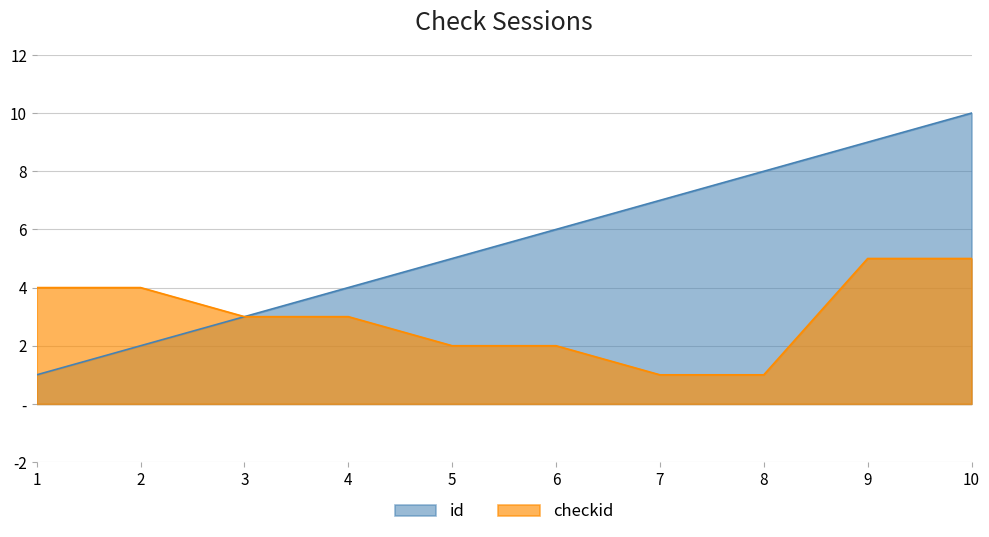

Which series changed the most between 1 and 5?

id